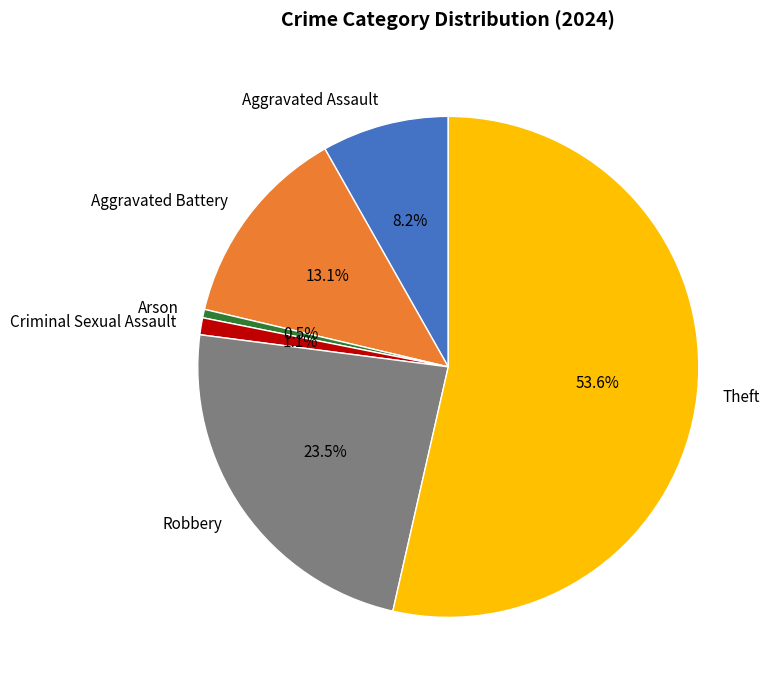

How many segments does this pie chart have?

6